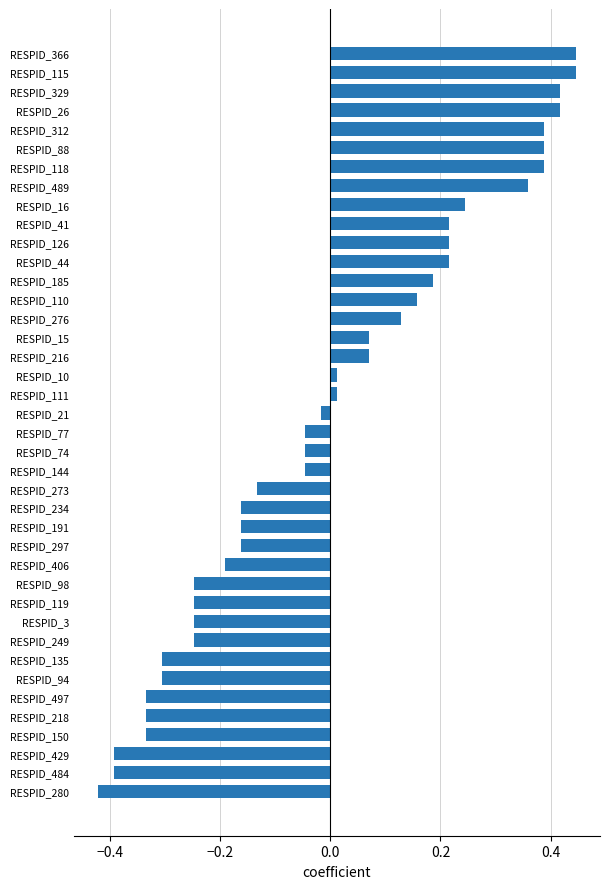

What is the difference between the maximum and minimum values?

0.9